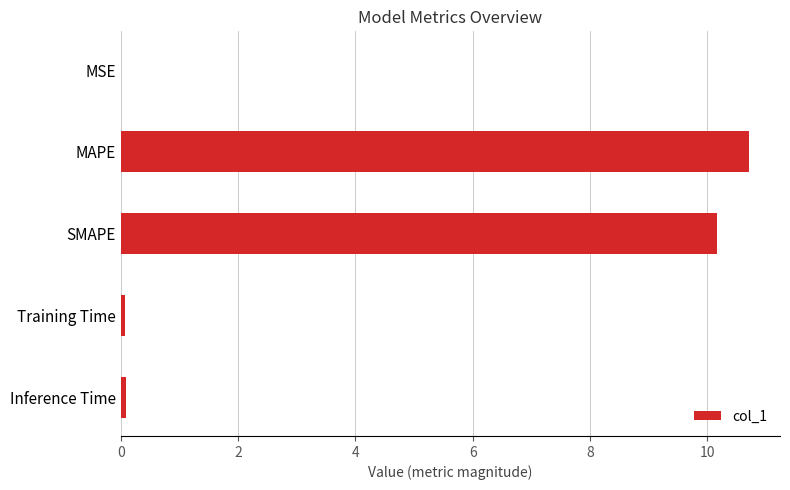

At which category does the chart reach its peak across all series?

MAPE